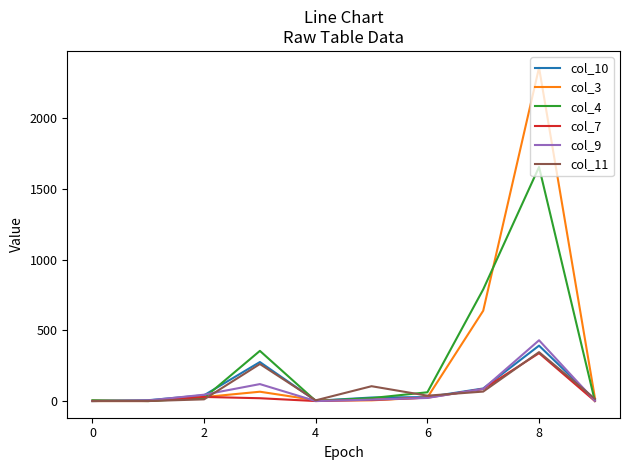

What is the maximum value shown in the chart?

2359